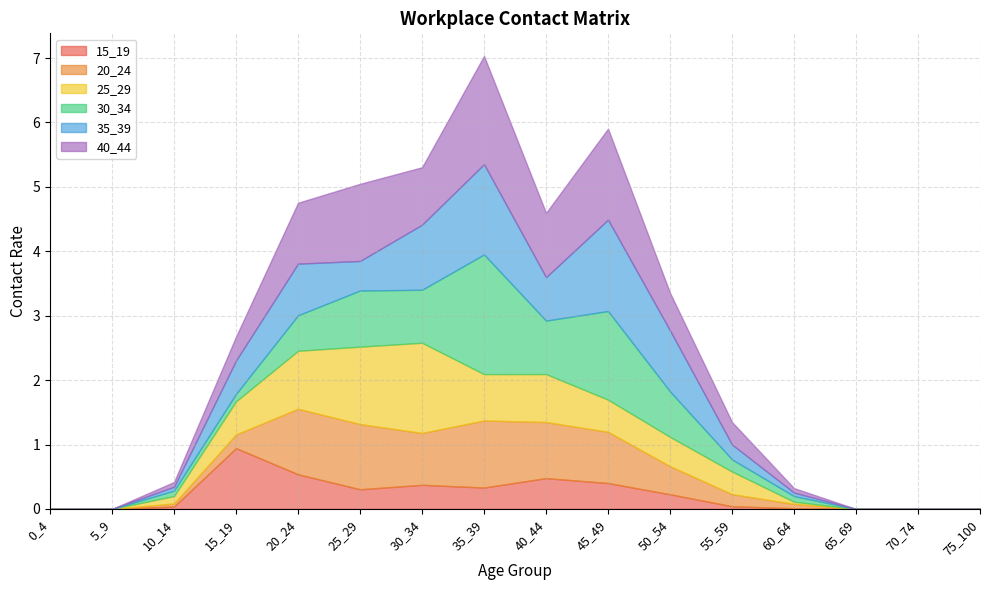

True or false: 35_39 has more than 1 points higher than both neighbors.

True